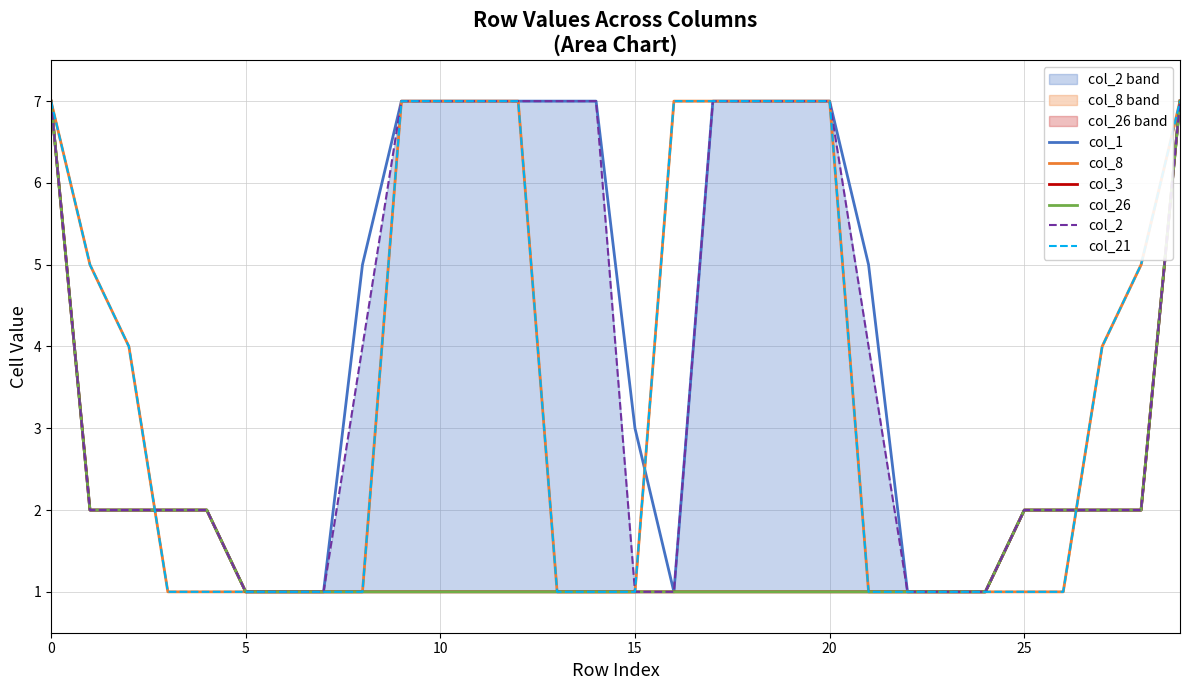

Is it true that col_2 equals 2 at 5?

True